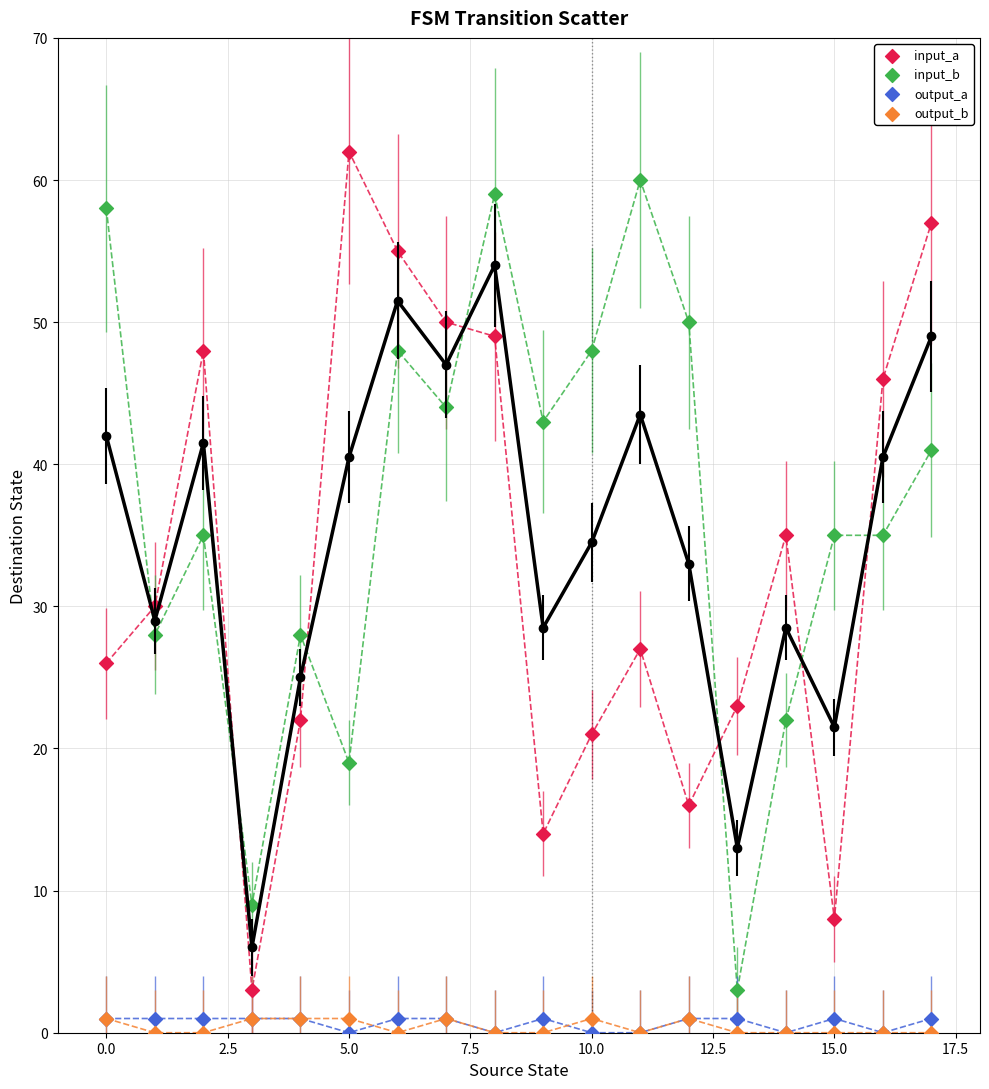

Across all series, what Y value is closest to 31?

30